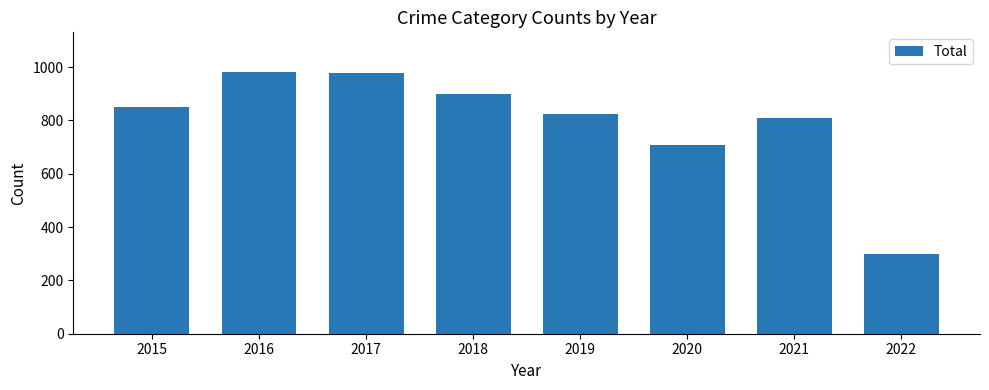

Reading left to right, list all the values displayed in this chart.

2015=852	2016=983	2017=978	2018=898	2019=826	2020=707	2021=811	2022=298